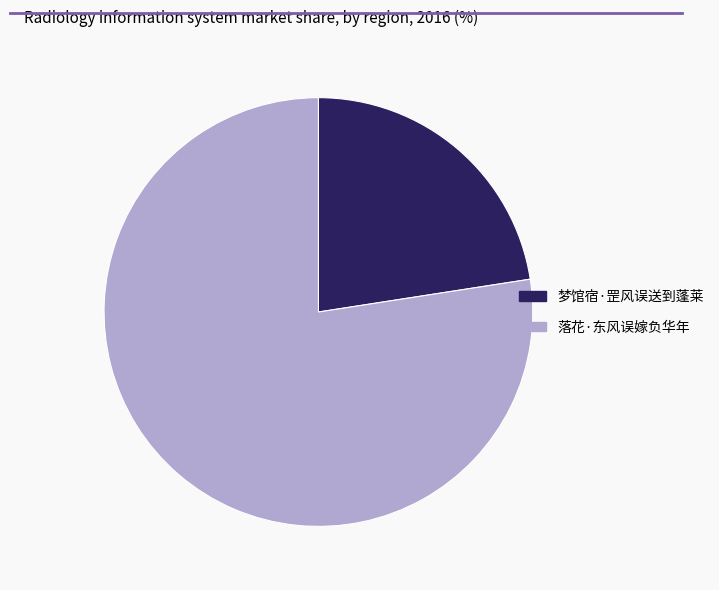

Which slice is the largest?

落花·东风误嫁负华年